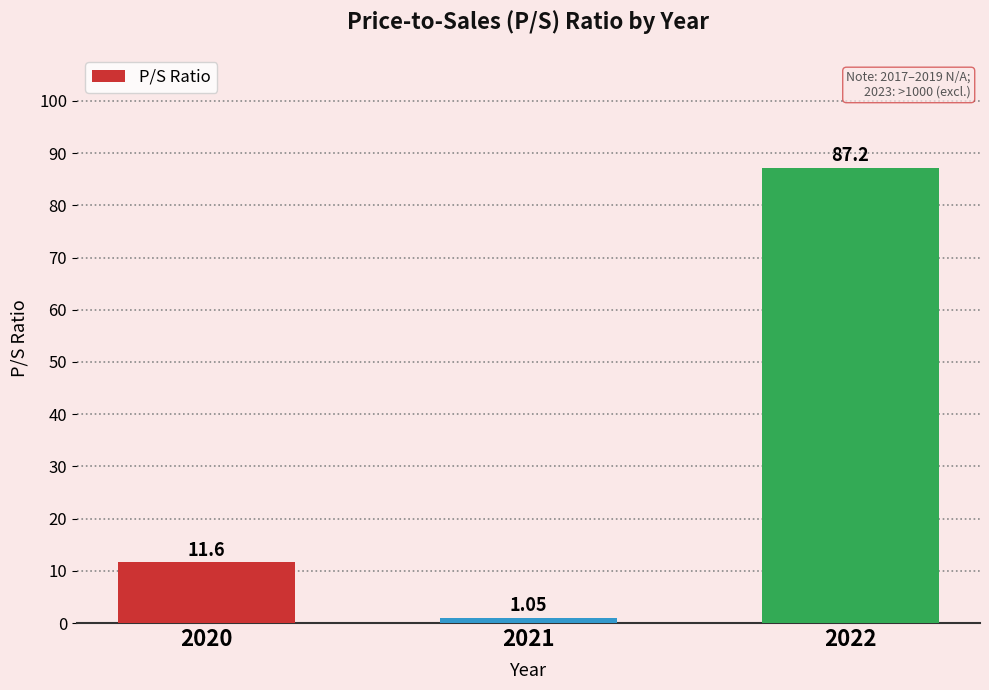

What is the ratio of the value at 2022 to the value at 2020?

7.5